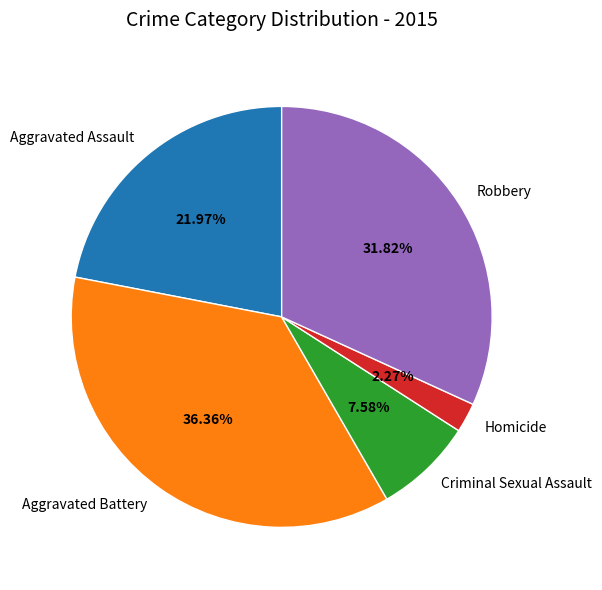

To the nearest percent, what is the difference between the Aggravated Battery and Aggravated Assault slice percentages?

14%